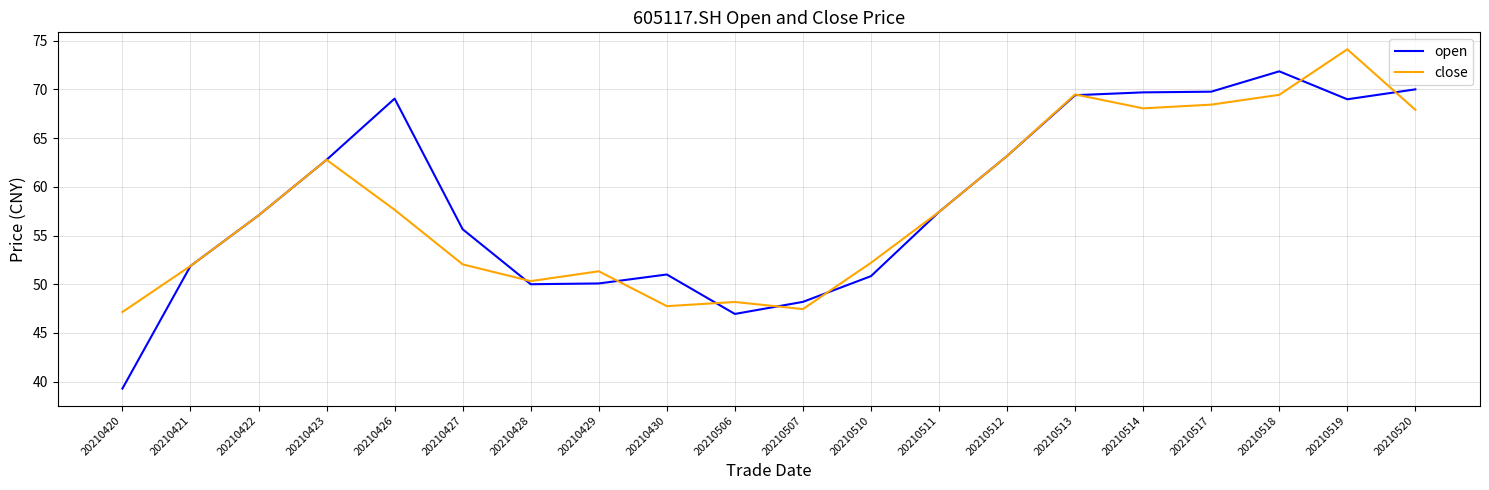

Which series has the largest total across all categories?

open